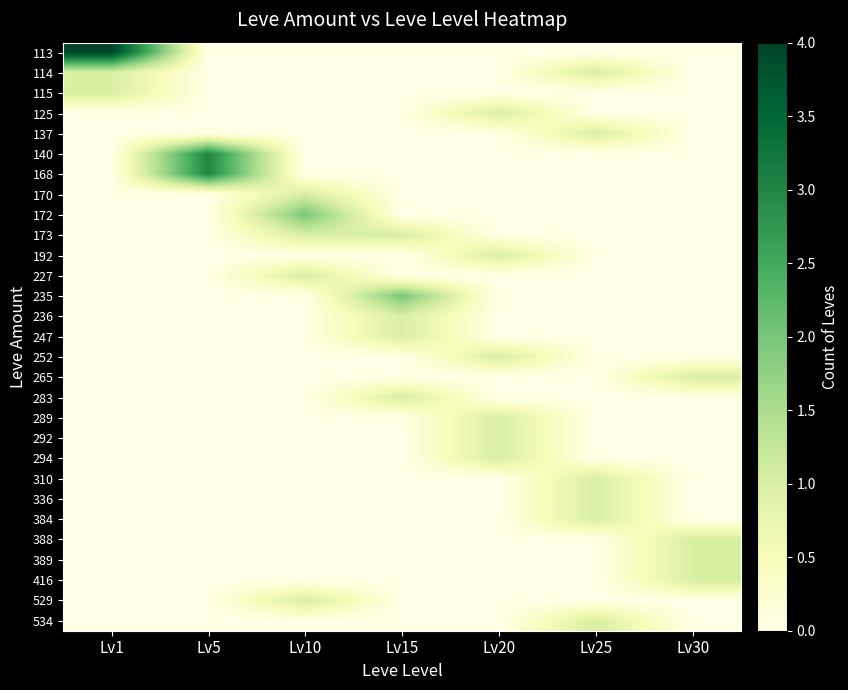

Reading right to left, transcribe all the data shown in this chart.

113: Lv30=0	Lv25=0	Lv20=0	Lv15=0	Lv10=0	Lv5=0	Lv1=4
114: Lv30=0	Lv25=1	Lv20=0	Lv15=0	Lv10=0	Lv5=0	Lv1=1
115: Lv30=0	Lv25=0	Lv20=0	Lv15=0	Lv10=0	Lv5=0	Lv1=1
125: Lv30=0	Lv25=0	Lv20=1	Lv15=0	Lv10=0	Lv5=0	Lv1=0
137: Lv30=0	Lv25=1	Lv20=0	Lv15=0	Lv10=0	Lv5=0	Lv1=0
140: Lv30=0	Lv25=0	Lv20=0	Lv15=0	Lv10=0	Lv5=3	Lv1=0
168: Lv30=0	Lv25=0	Lv20=0	Lv15=0	Lv10=0	Lv5=3	Lv1=0
170: Lv30=0	Lv25=0	Lv20=0	Lv15=0	Lv10=1	Lv5=0	Lv1=0
172: Lv30=0	Lv25=0	Lv20=0	Lv15=0	Lv10=2	Lv5=0	Lv1=0
173: Lv30=0	Lv25=0	Lv20=0	Lv15=1	Lv10=1	Lv5=0	Lv1=0
192: Lv30=0	Lv25=0	Lv20=1	Lv15=0	Lv10=0	Lv5=0	Lv1=0
227: Lv30=0	Lv25=0	Lv20=0	Lv15=0	Lv10=1	Lv5=0	Lv1=0
235: Lv30=0	Lv25=0	Lv20=0	Lv15=2	Lv10=0	Lv5=0	Lv1=0
236: Lv30=0	Lv25=0	Lv20=0	Lv15=1	Lv10=0	Lv5=0	Lv1=0
247: Lv30=0	Lv25=0	Lv20=0	Lv15=1	Lv10=0	Lv5=0	Lv1=0
252: Lv30=0	Lv25=0	Lv20=1	Lv15=0	Lv10=0	Lv5=0	Lv1=0
265: Lv30=1	Lv25=0	Lv20=0	Lv15=0	Lv10=0	Lv5=0	Lv1=0
283: Lv30=0	Lv25=0	Lv20=0	Lv15=1	Lv10=0	Lv5=0	Lv1=0
289: Lv30=0	Lv25=0	Lv20=1	Lv15=0	Lv10=0	Lv5=0	Lv1=0
292: Lv30=0	Lv25=0	Lv20=1	Lv15=0	Lv10=0	Lv5=0	Lv1=0
294: Lv30=0	Lv25=0	Lv20=1	Lv15=0	Lv10=0	Lv5=0	Lv1=0
310: Lv30=0	Lv25=1	Lv20=0	Lv15=0	Lv10=0	Lv5=0	Lv1=0
336: Lv30=0	Lv25=1	Lv20=0	Lv15=0	Lv10=0	Lv5=0	Lv1=0
384: Lv30=0	Lv25=1	Lv20=0	Lv15=0	Lv10=0	Lv5=0	Lv1=0
388: Lv30=1	Lv25=0	Lv20=0	Lv15=0	Lv10=0	Lv5=0	Lv1=0
389: Lv30=1	Lv25=0	Lv20=0	Lv15=0	Lv10=0	Lv5=0	Lv1=0
416: Lv30=1	Lv25=0	Lv20=0	Lv15=0	Lv10=0	Lv5=0	Lv1=0
529: Lv30=0	Lv25=0	Lv20=0	Lv15=0	Lv10=1	Lv5=0	Lv1=0
534: Lv30=0	Lv25=1	Lv20=0	Lv15=0	Lv10=0	Lv5=0	Lv1=0